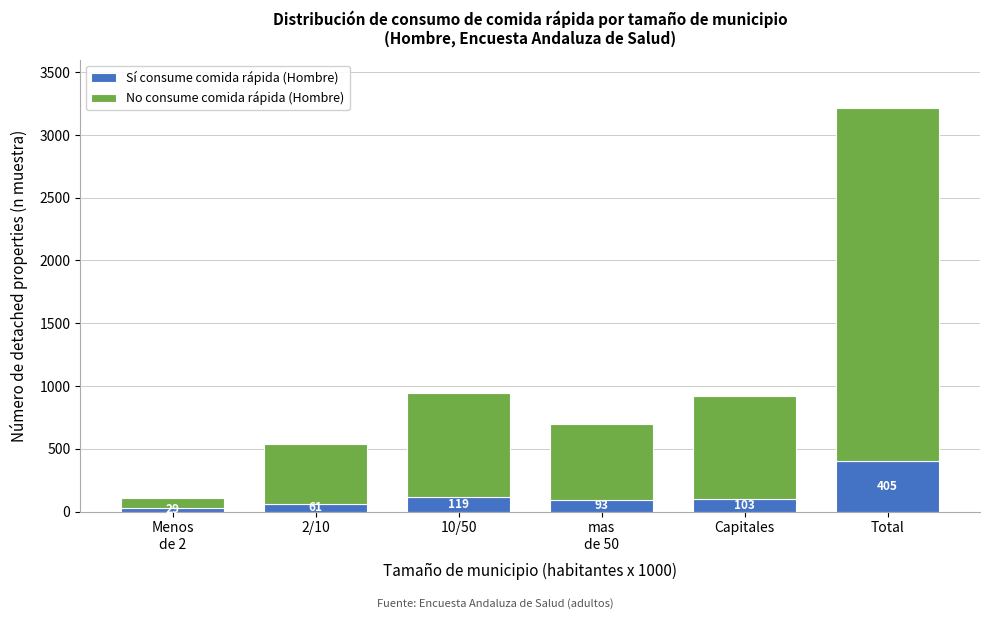

Reading left to right, what are the values for Sí consume comida rápida (Hombre)?

29	61	119	93	103	405